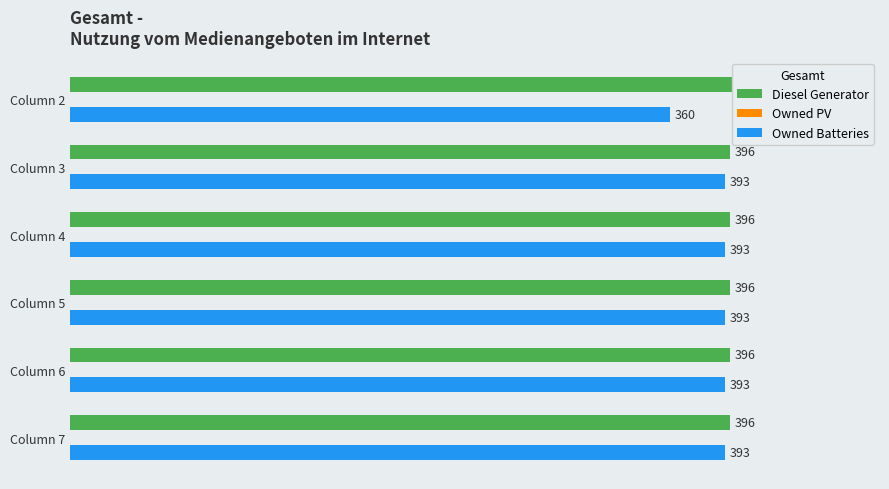

What are all the series names shown in the legend?

Diesel Generator, Owned PV, Owned Batteries